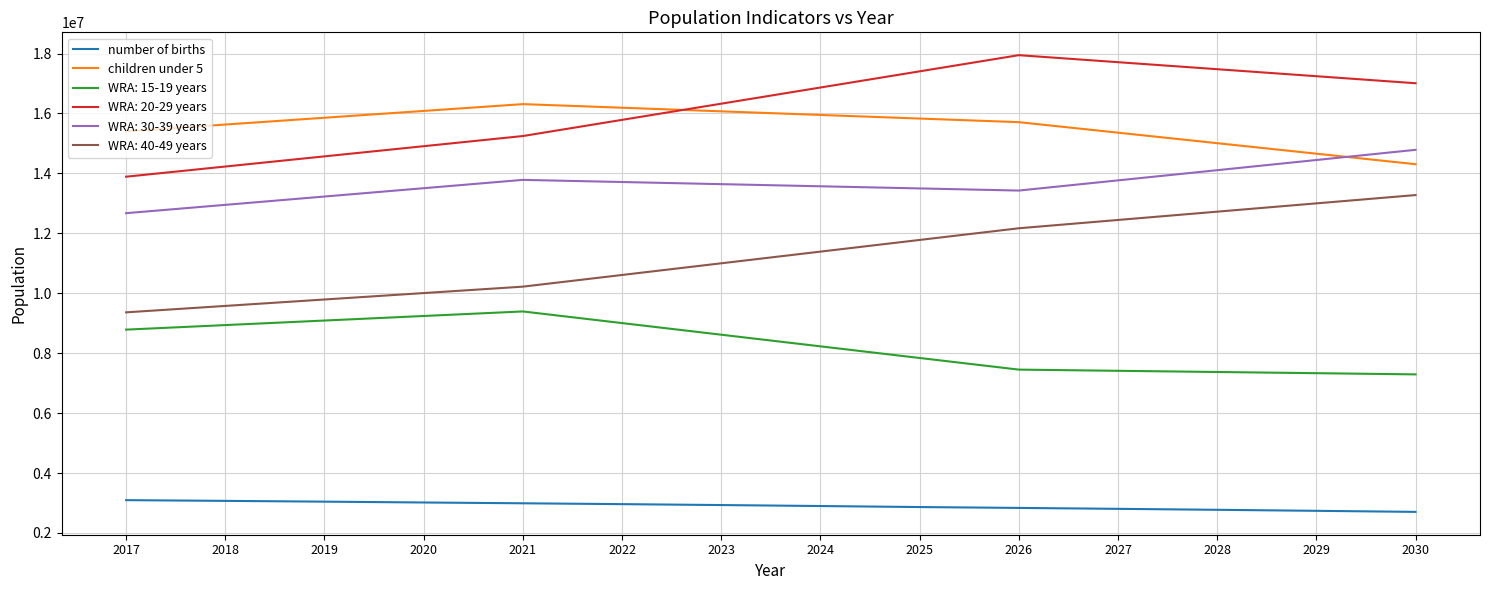

List the series in order of their peak value, highest first.

WRA: 20-29 years, children under 5, WRA: 30-39 years, WRA: 40-49 years, WRA: 15-19 years, number of births